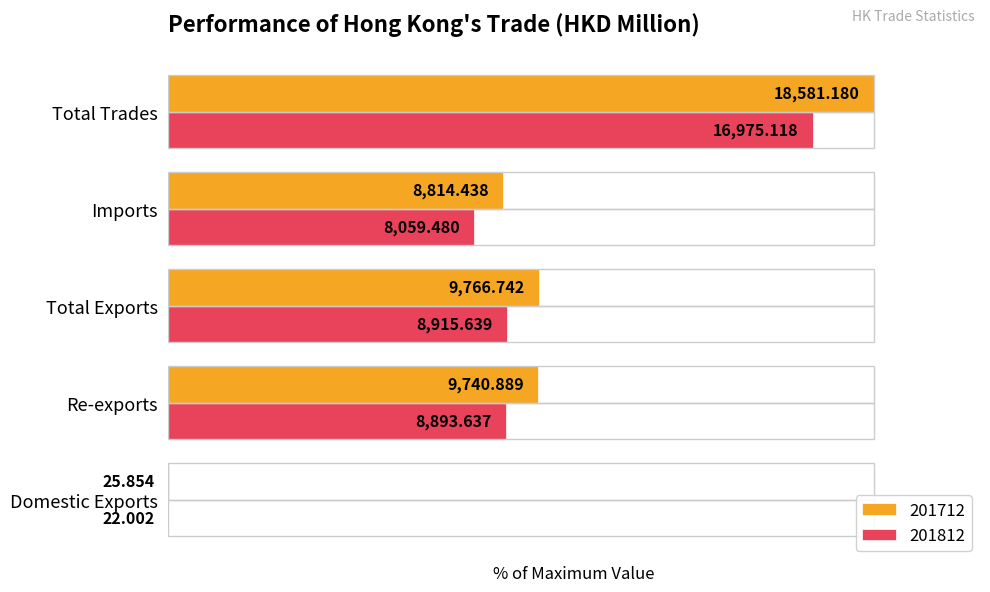

How many groups of bars are there?

5